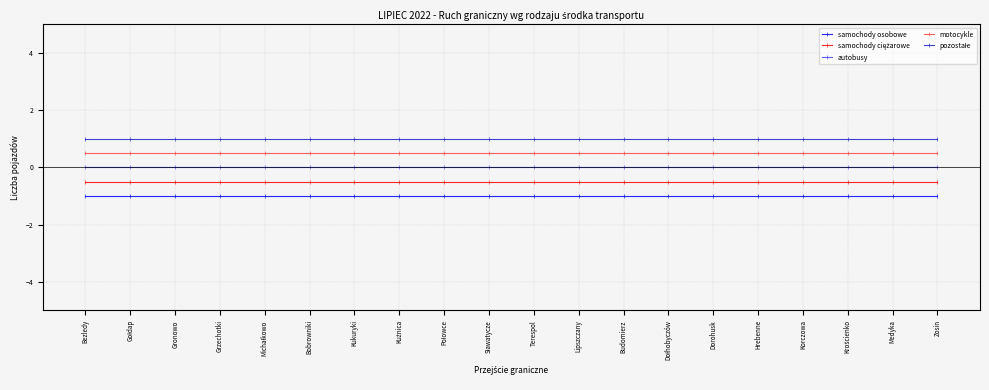

What is the minimum value shown in the chart?

-1.0